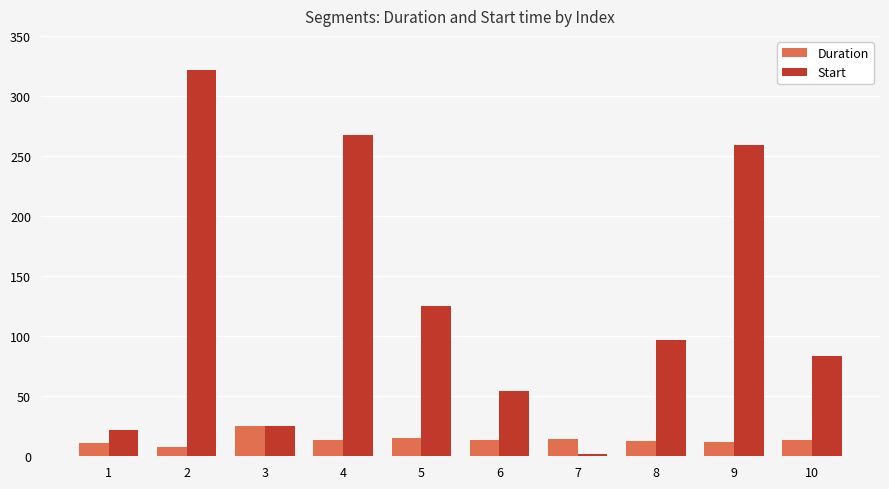

Which series has the widest spread of values?

Start